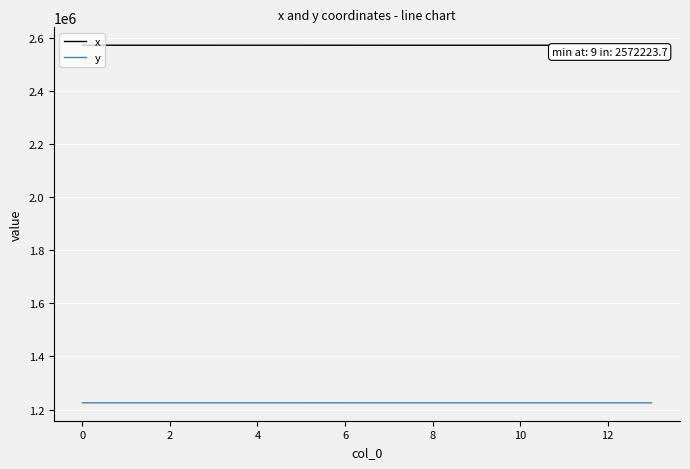

What is the highest value of the y series?

1225467.6